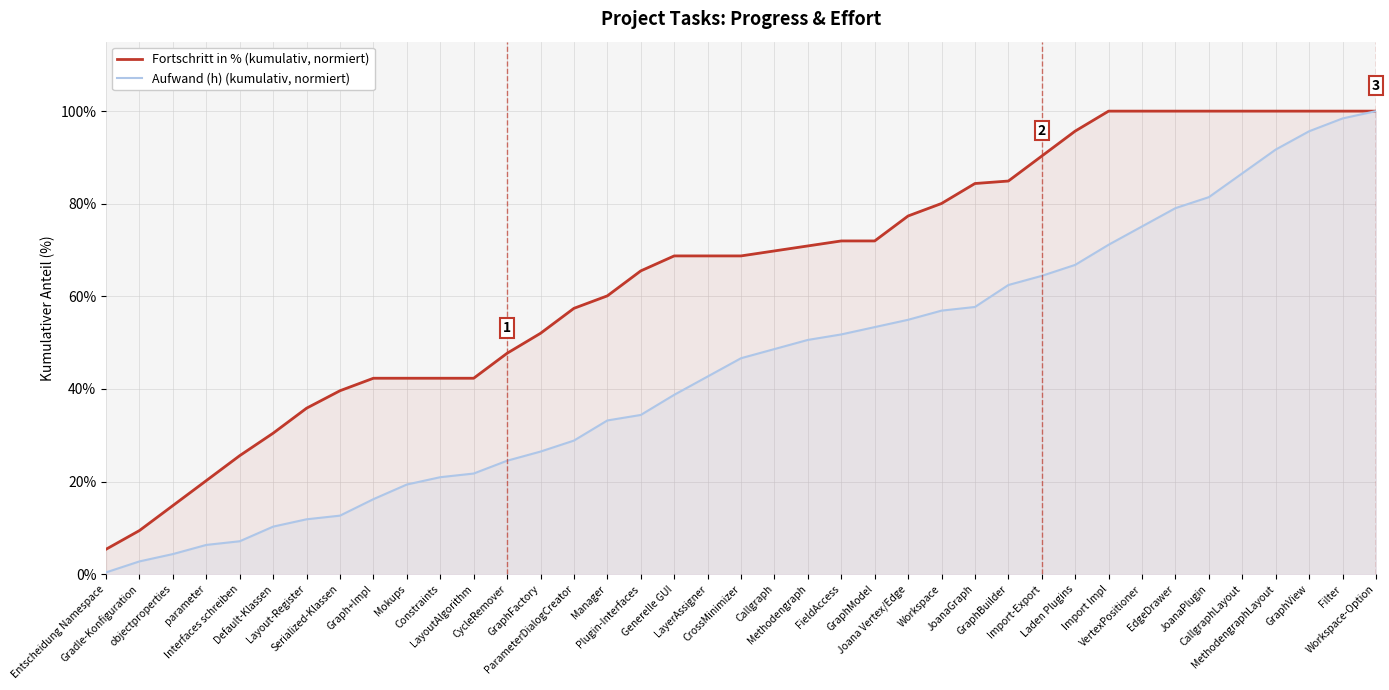

List the series in order of their overall mean, lowest first.

Aufwand (h) (kumulativ, normiert), Fortschritt in % (kumulativ, normiert)